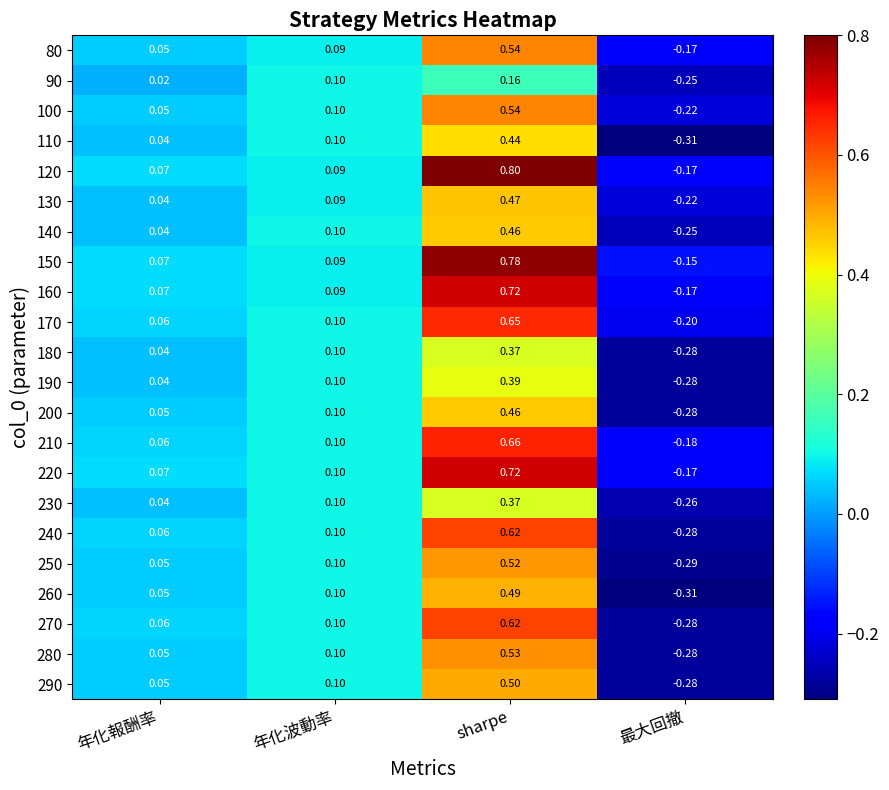

Where does the 160 series first go above 0?

年化報酬率